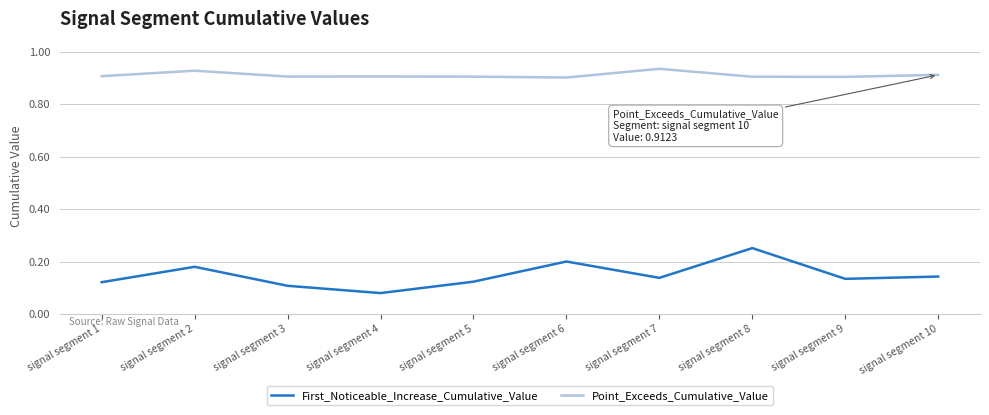

Is it true that Point_Exceeds_Cumulative_Value equals 0.9 at signal segment 3?

True